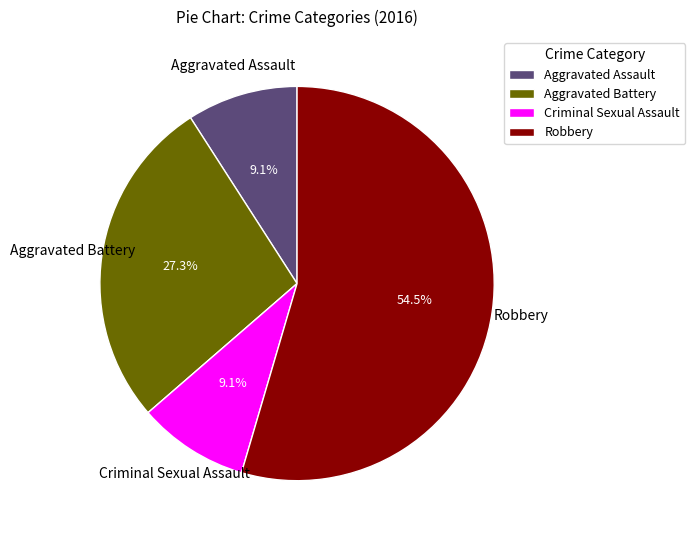

To the nearest percent, what percentage of the pie is Aggravated Battery?

27%